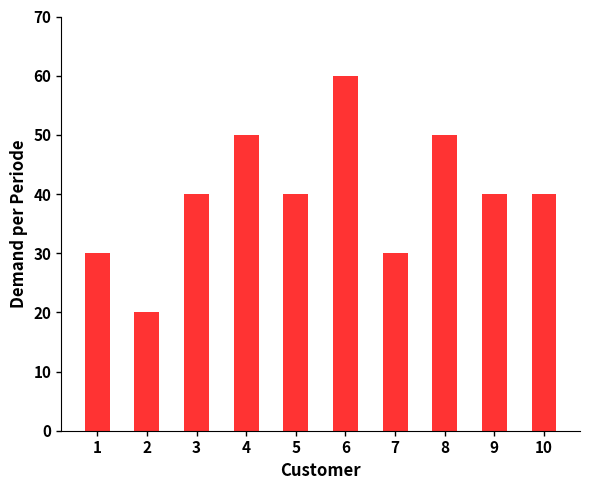

Is it true that the value at 6 is 90?

False